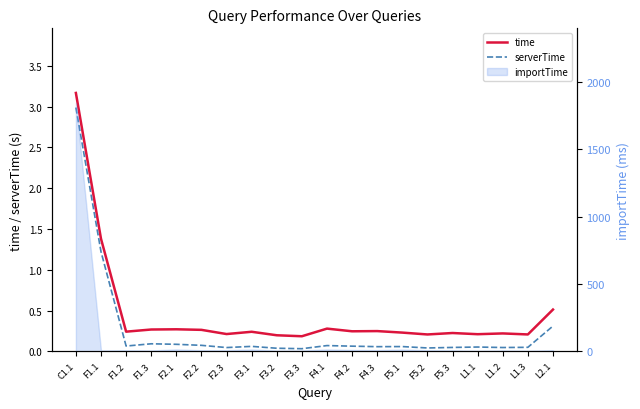

At which category does time reach its first local peak?

F2.1